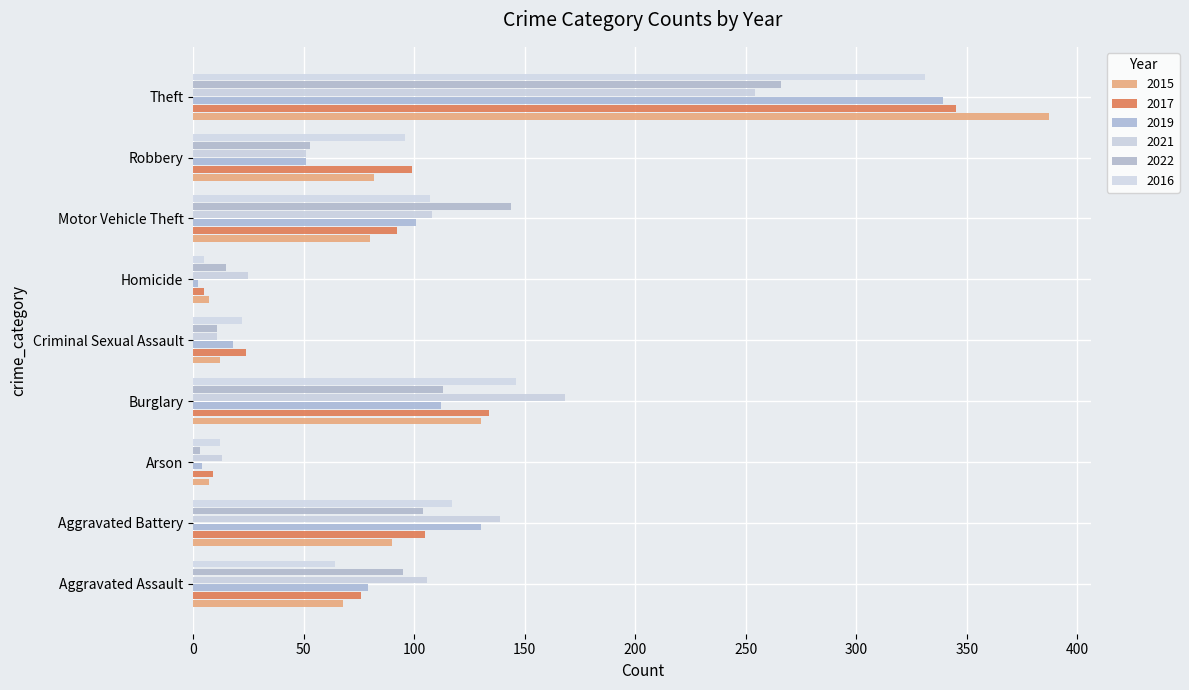

What is the total value across all series at Arson?

48